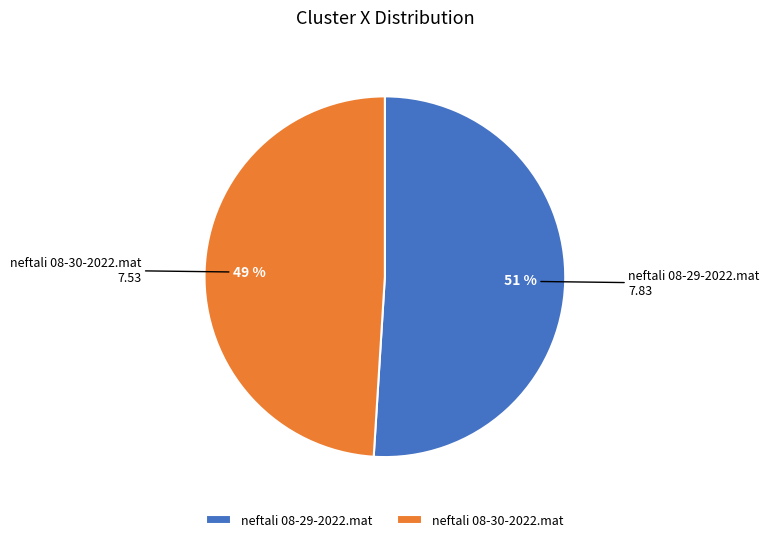

What percentage is the neftali 08-29-2022.mat slice, to the nearest percent?

51%